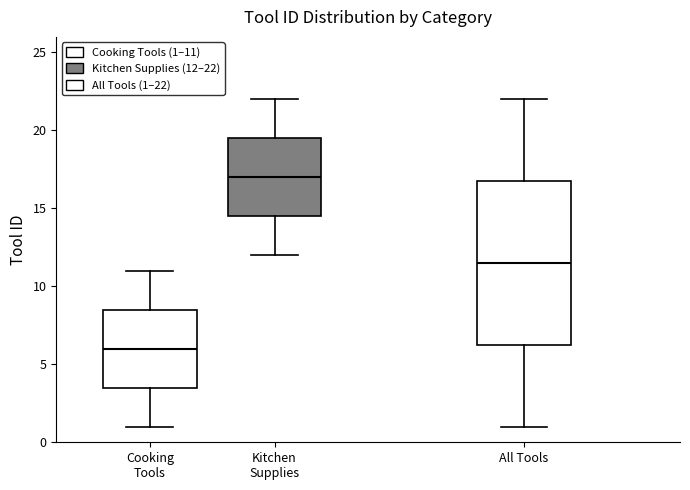

Where does the median line of the box for Kitchen Supplies sit on the y-axis? The values are not printed on the chart, so give them approximately, as read against the axis.

17.0